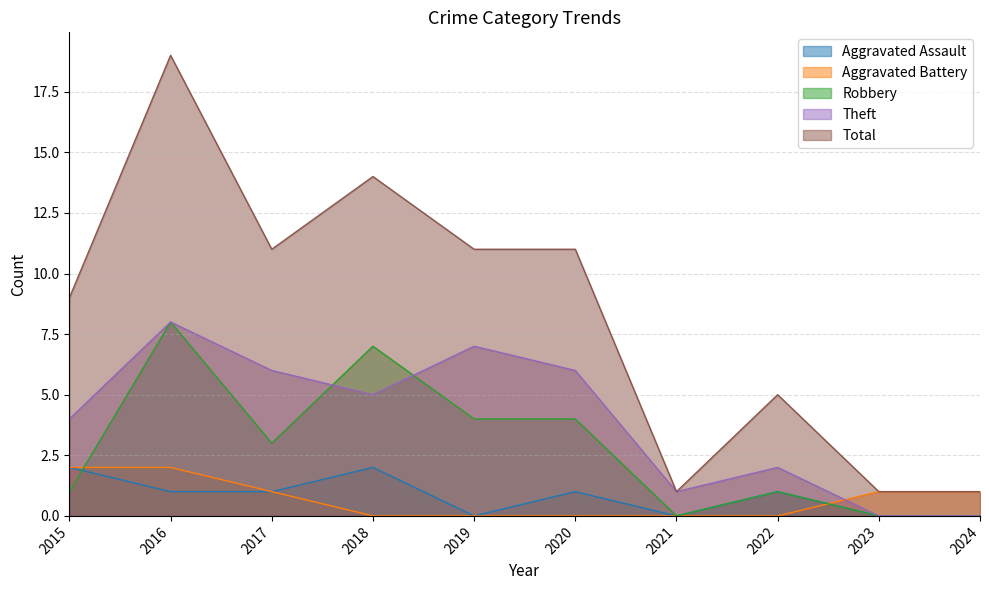

The value of Aggravated Assault at 2015 is 1. True or false?

False